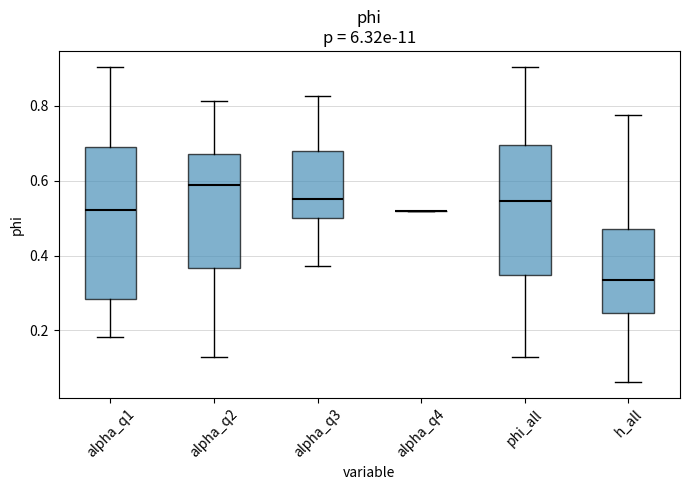

Which box is the tallest, from its lower edge to its upper edge?

alpha_q1